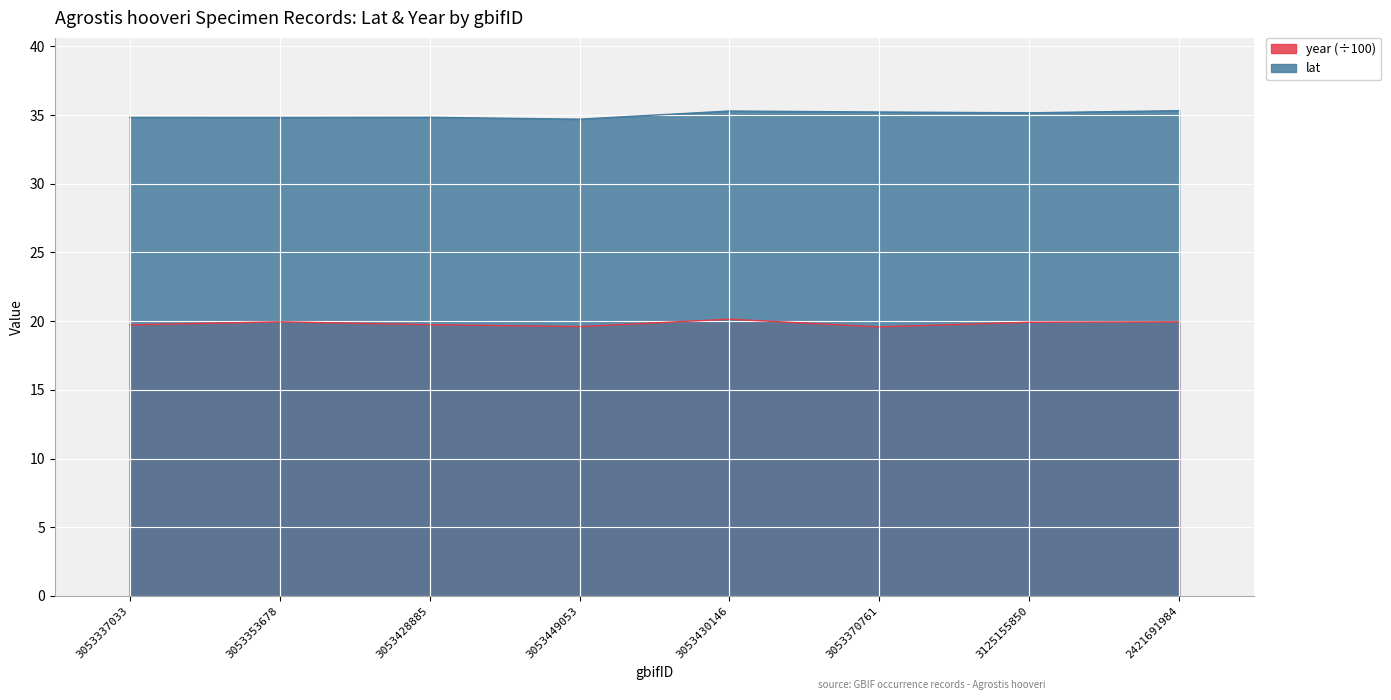

In year, how many points are lower than both neighbors (excluding endpoints)?

2